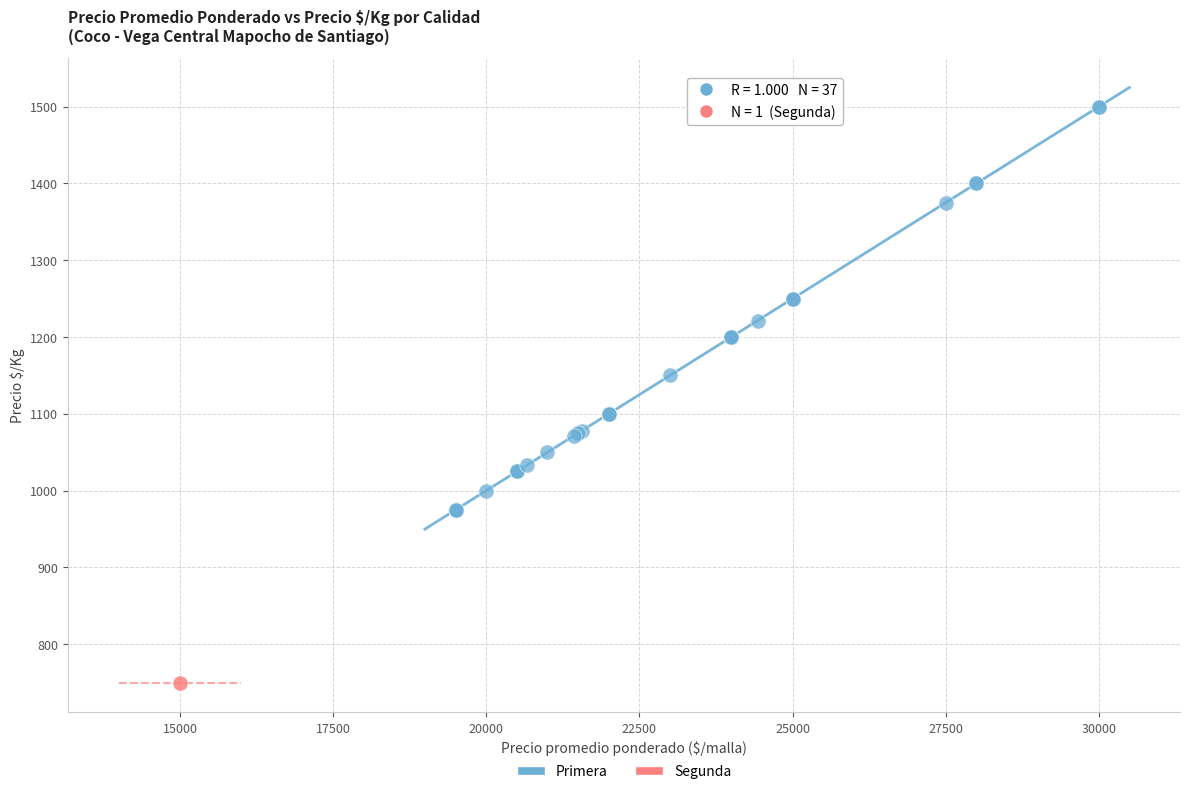

What are all the series names shown in the legend?

Primera, Segunda